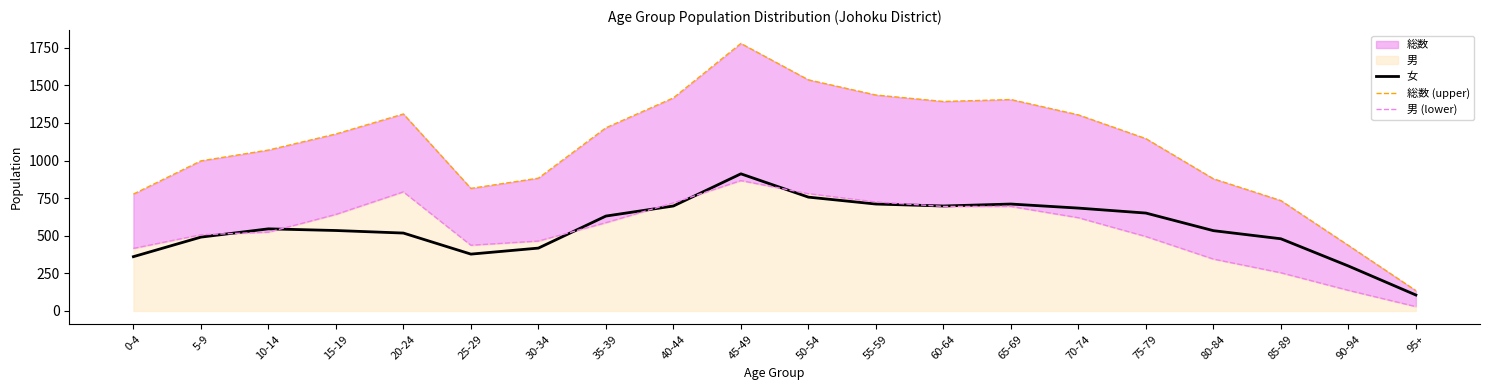

What is the total value across all series at 40-44?

2834